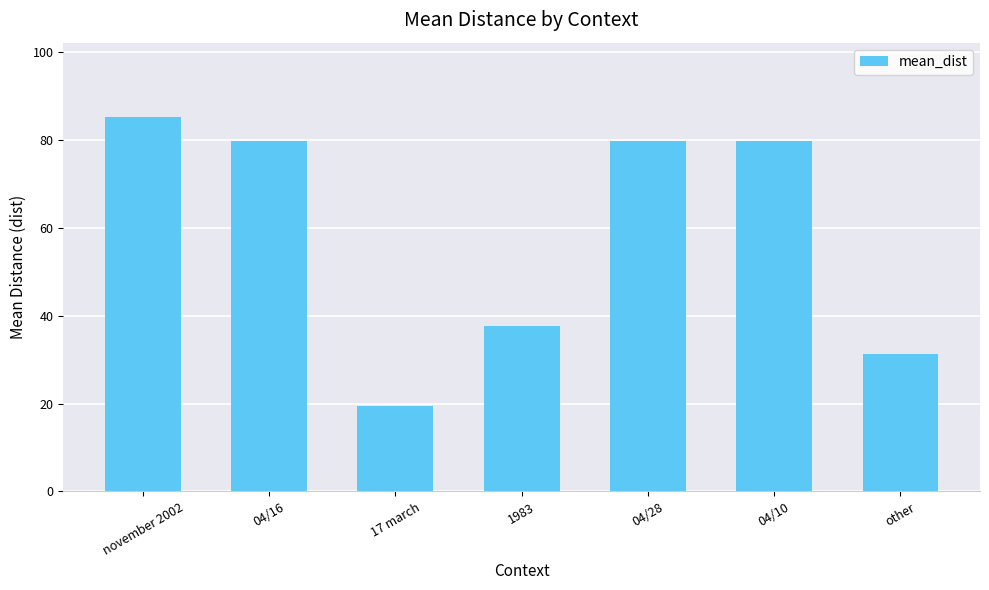

What is the change in value from 04/16 to 1983?

-42.2